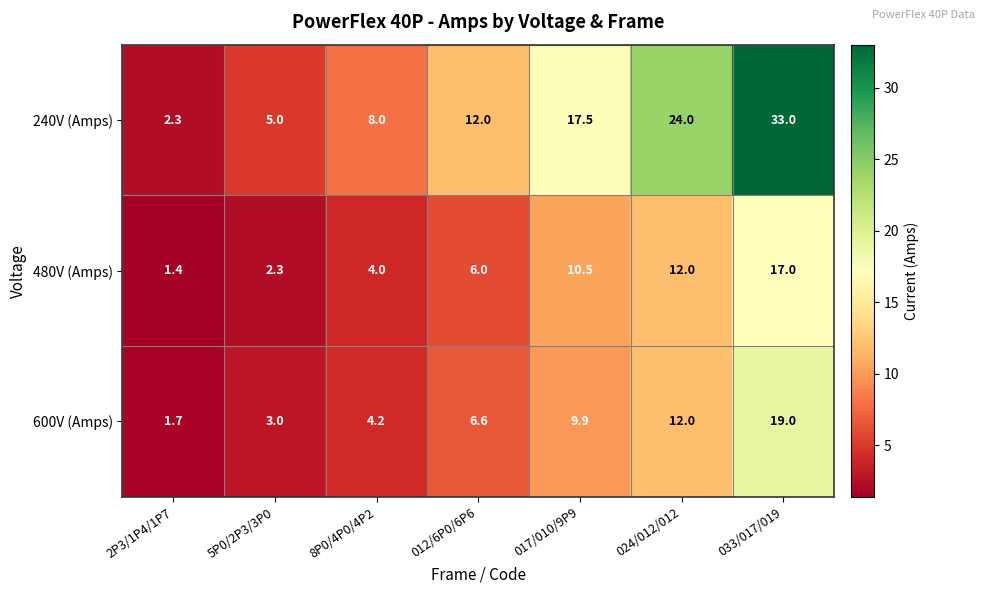

Which category has the lowest value across all series?

2P3/1P4/1P7